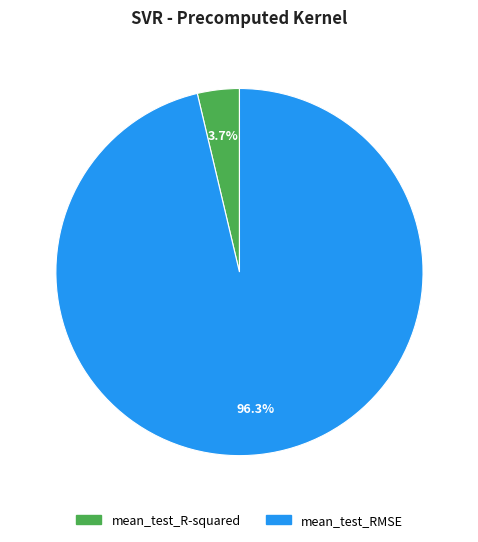

What percentage is the mean_test_R-squared slice, to the nearest percent?

4%